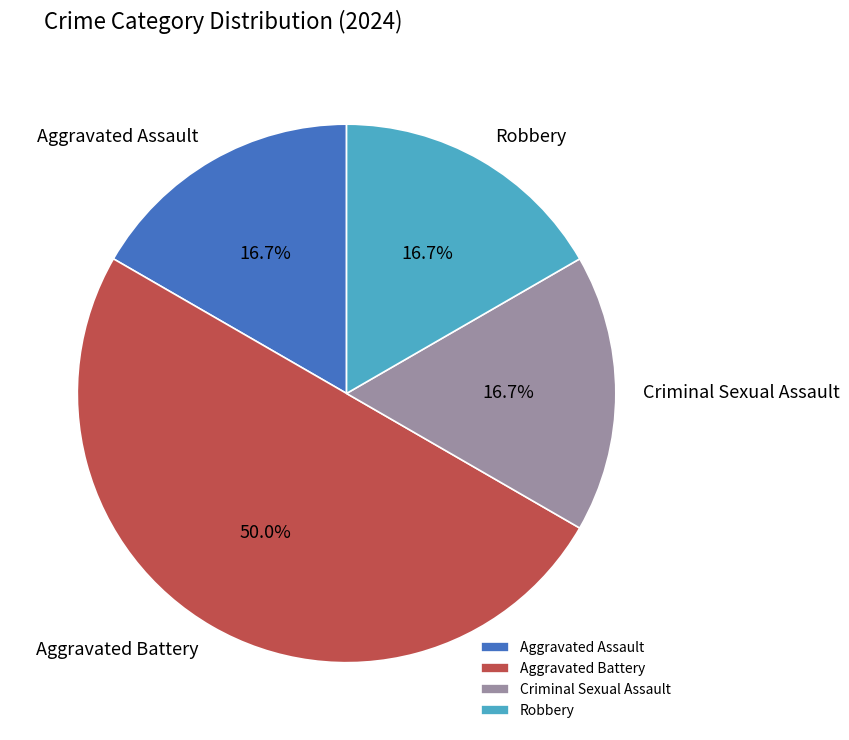

What is the ratio of the value at Robbery to the value at Aggravated Assault?

1.0